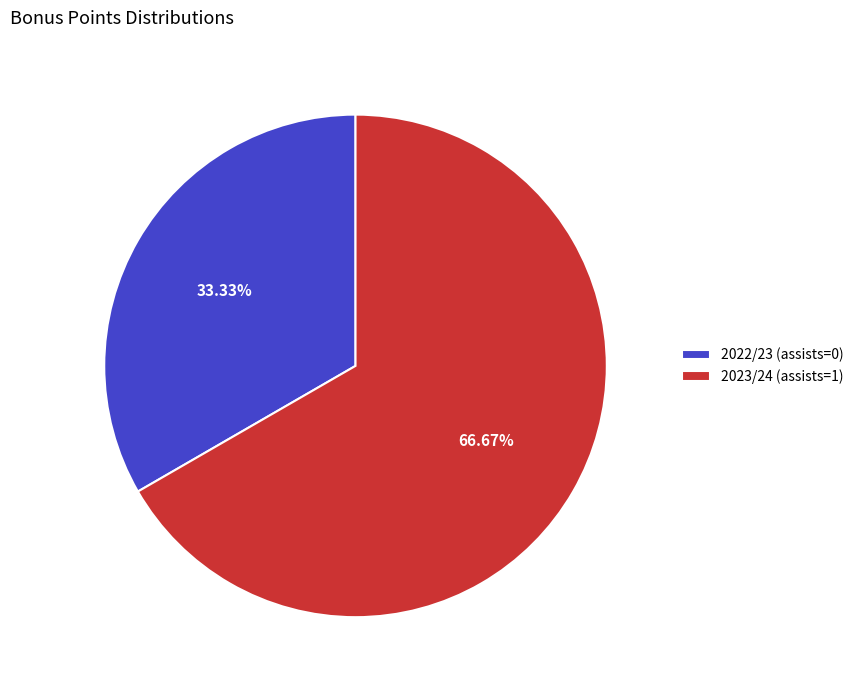

What percentage do 2022/23 (assists=0) and 2023/24 (assists=1) together represent?

100.0%